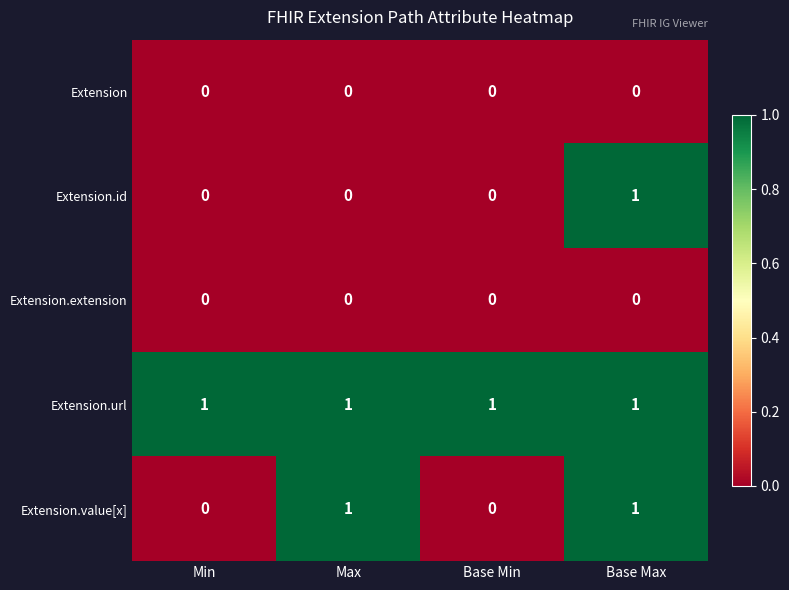

The value of Extension.extension at Max is 0. True or false?

True